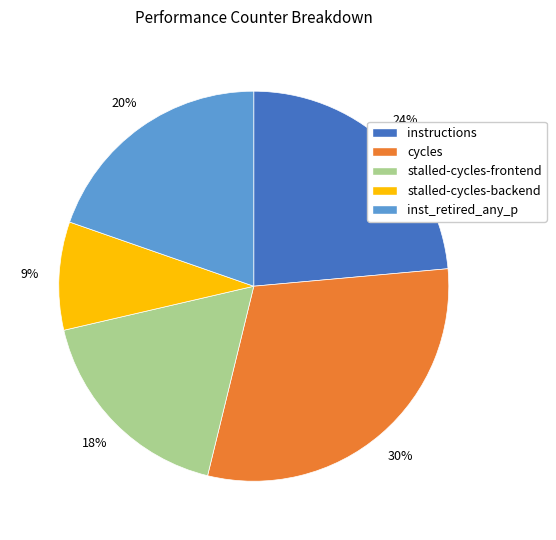

To the nearest percent, what is the difference between the largest and smallest slice percentages?

21%